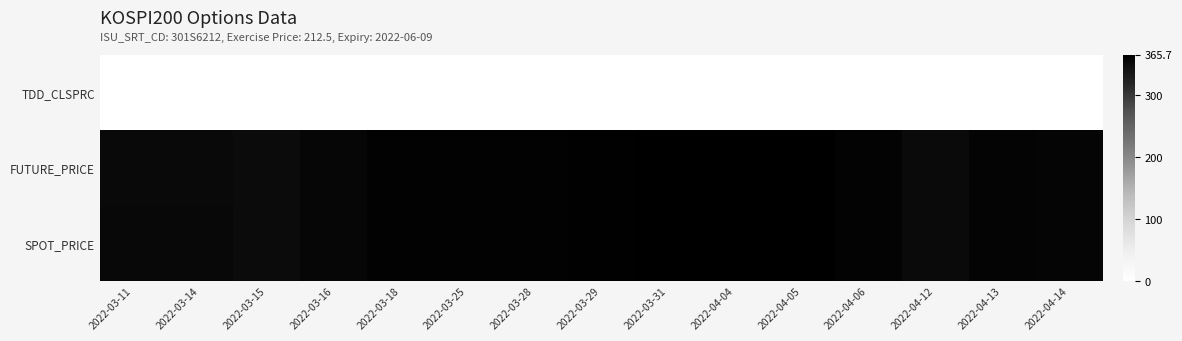

Between 2022-03-29 and 2022-04-12, which series saw the biggest shift?

SPOT_PRICE